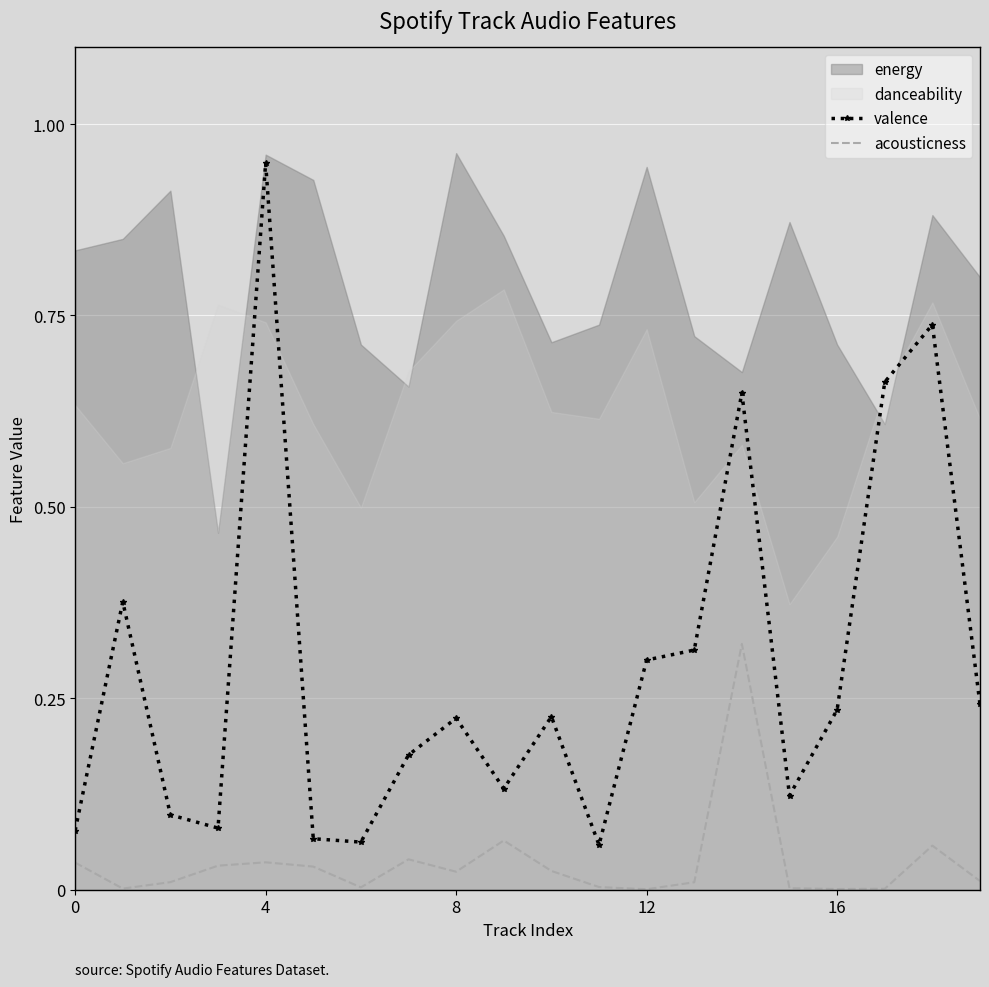

True or false: valence and acousticness intersect in this chart.

False